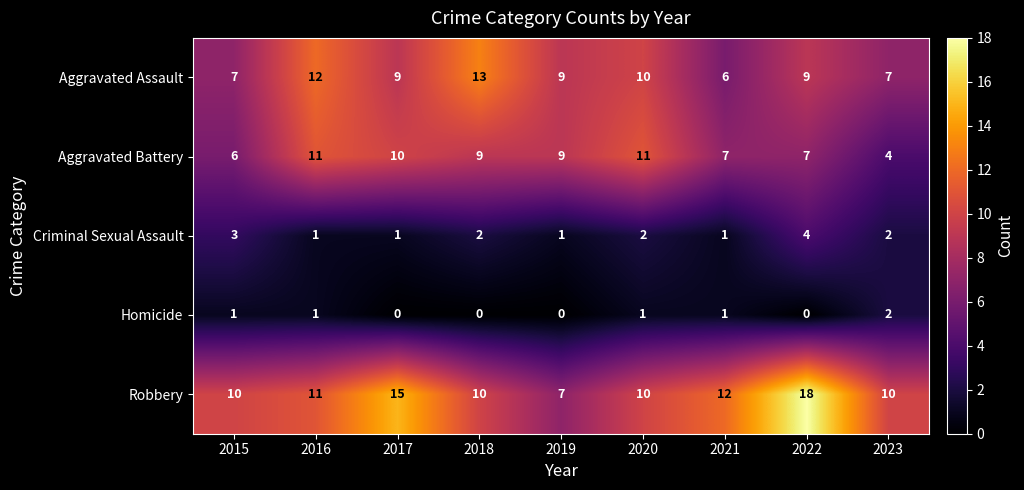

Read the Aggravated Assault value at 2021.

6